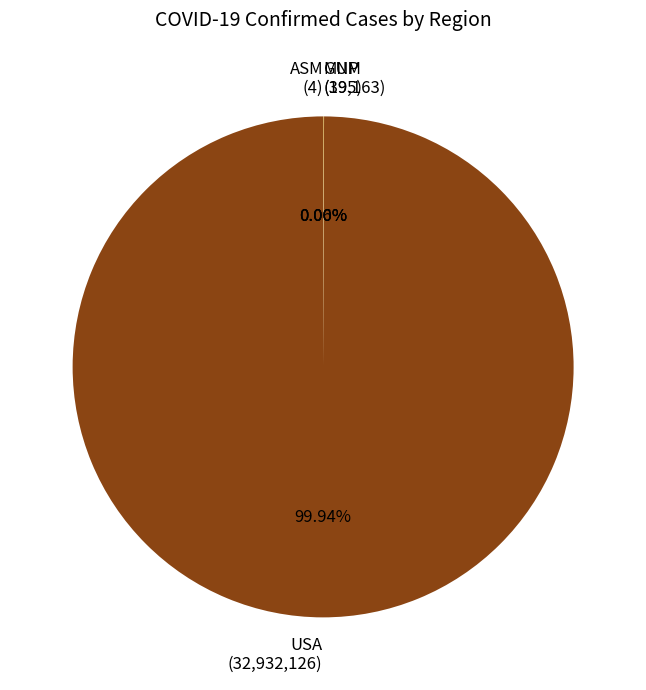

How many segments does this pie chart have?

4